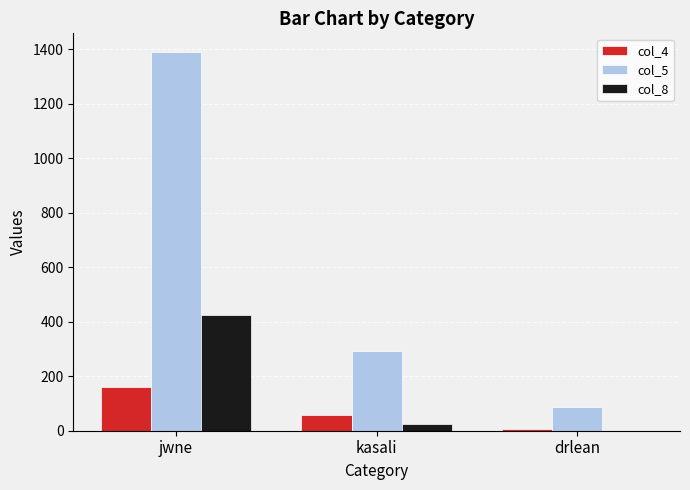

Is the value of col_8 at jwne greater than the value of col_4 at kasali?

Yes